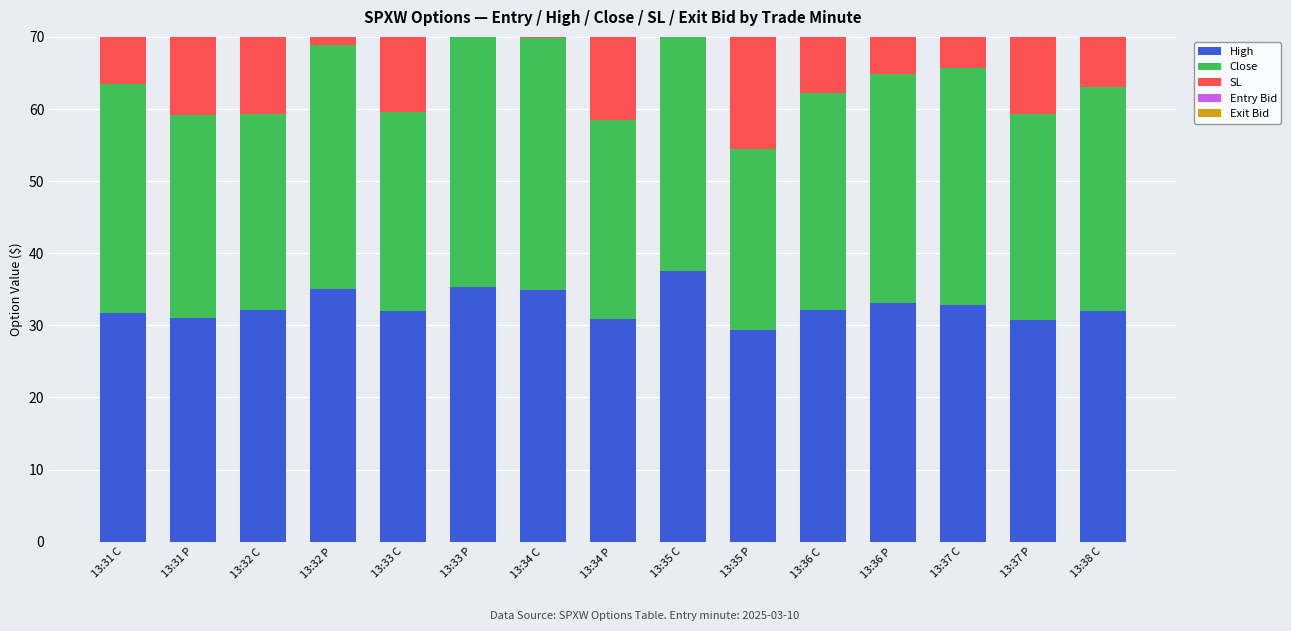

How many bars are there in each group?

5